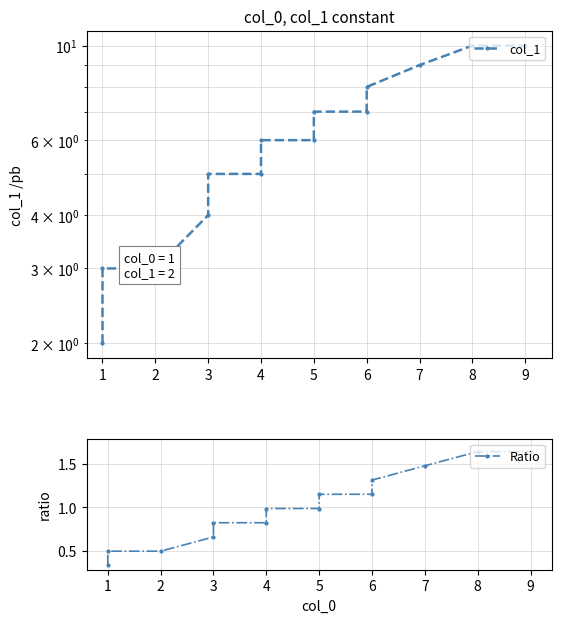

The col_1 series shows 11.5 at 6. True or false?

False